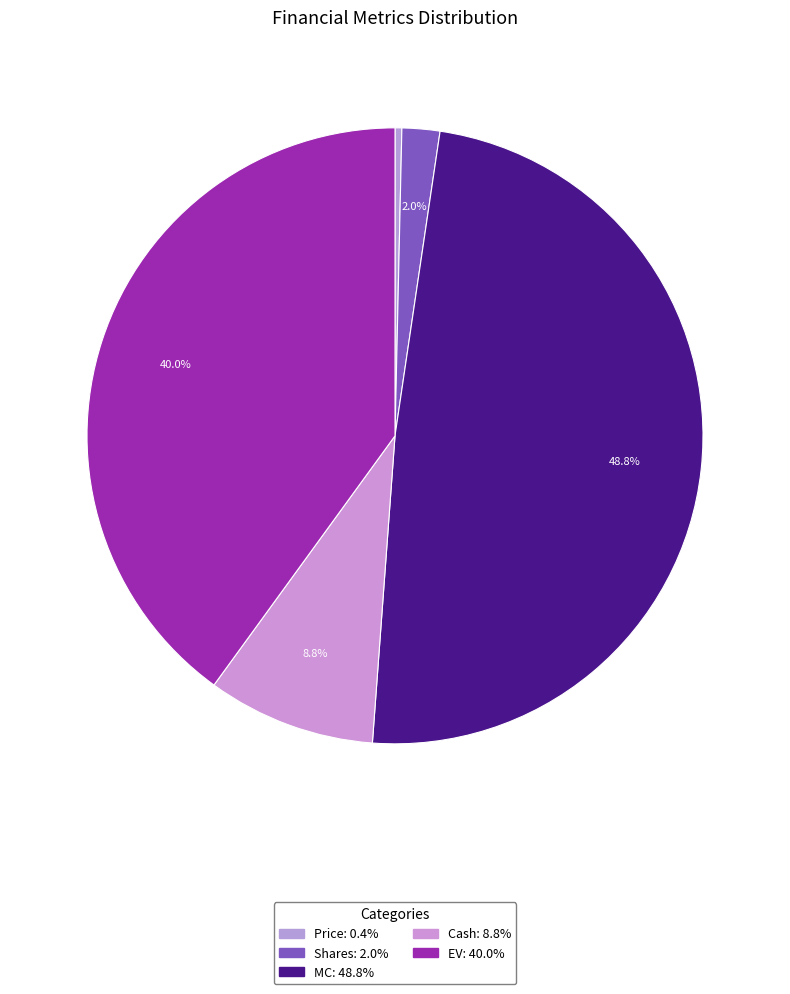

Count the number of slices in the pie.

5